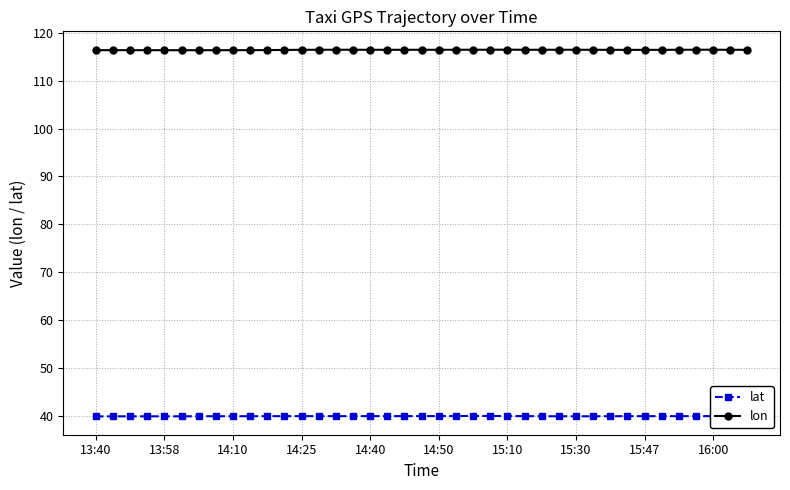

True or false: lat and lon intersect in this chart.

False